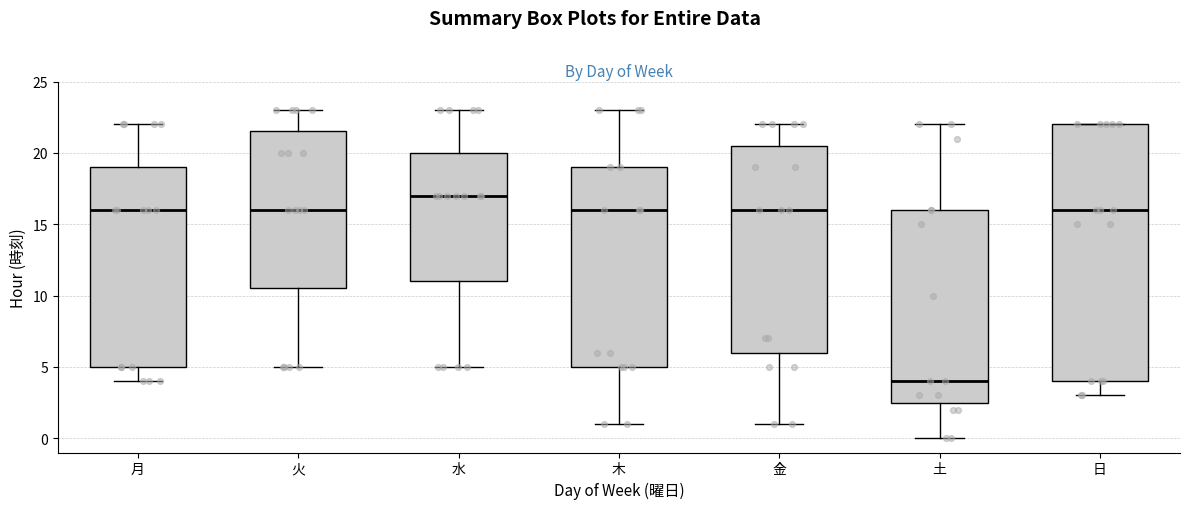

Reading left to right, transcribe this box plot: for each box, give where its median line is, the range the box spans, and where its two whiskers end, as read against the y-axis. The values are not printed on the chart, so give them approximately, as read against the axis.

月: median 16.0, box 5.0 to 19.0, whiskers 4.0 to 22.0
火: median 16.0, box 10.5 to 21.5, whiskers 5.0 to 23.0
水: median 17.0, box 11.0 to 20.0, whiskers 5.0 to 23.0
木: median 16.0, box 5.0 to 19.0, whiskers 1.0 to 23.0
金: median 16.0, box 6.0 to 20.5, whiskers 1.0 to 22.0
土: median 4.0, box 2.5 to 16.0, whiskers 0.0 to 22.0
日: median 16.0, box 4.0 to 22.0, whiskers 3.0 to 22.0